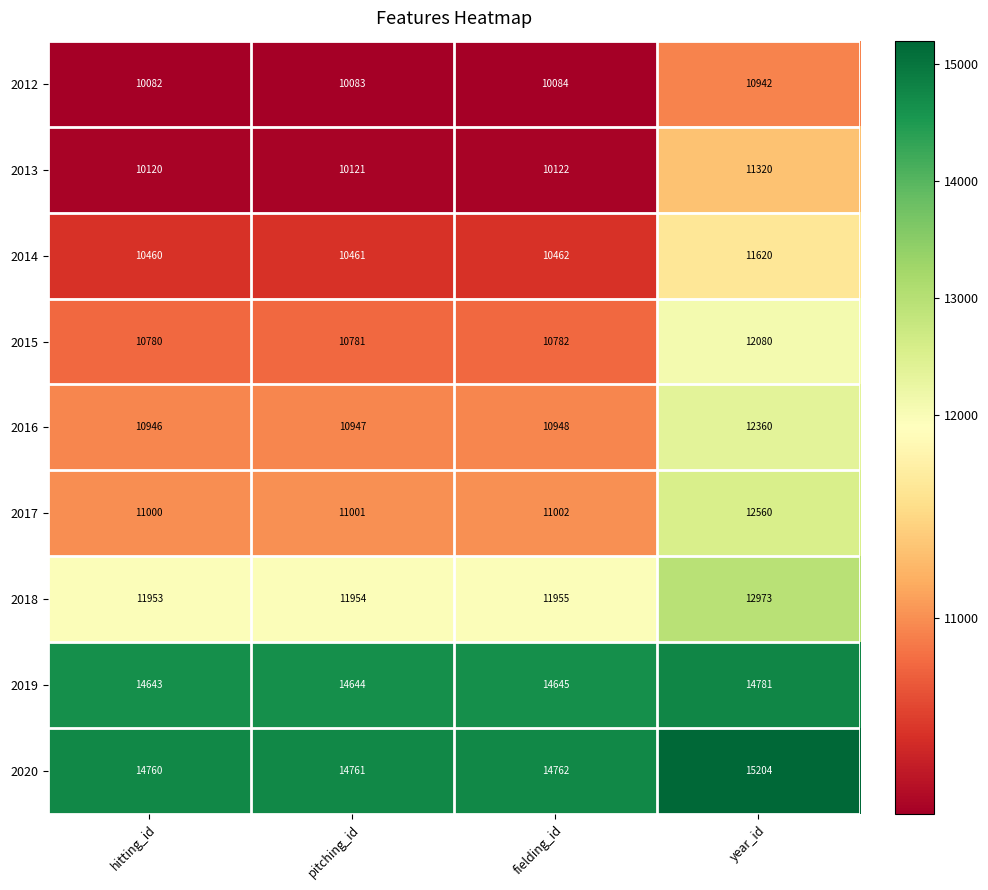

At which label does 2016 reach its peak?

year_id